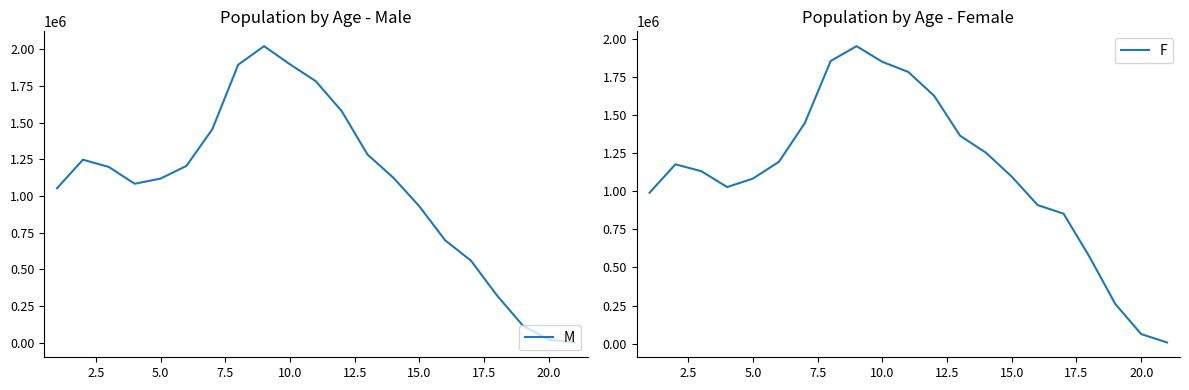

How many times do M and F cross each other?

1